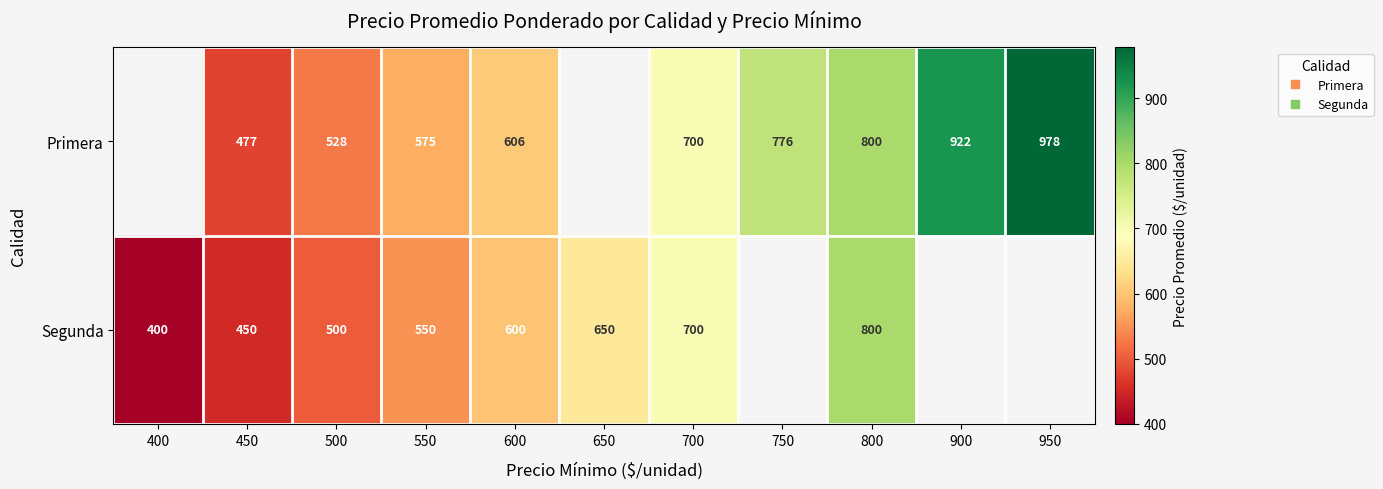

At 500, list the series in order from smallest to largest.

Segunda, Primera